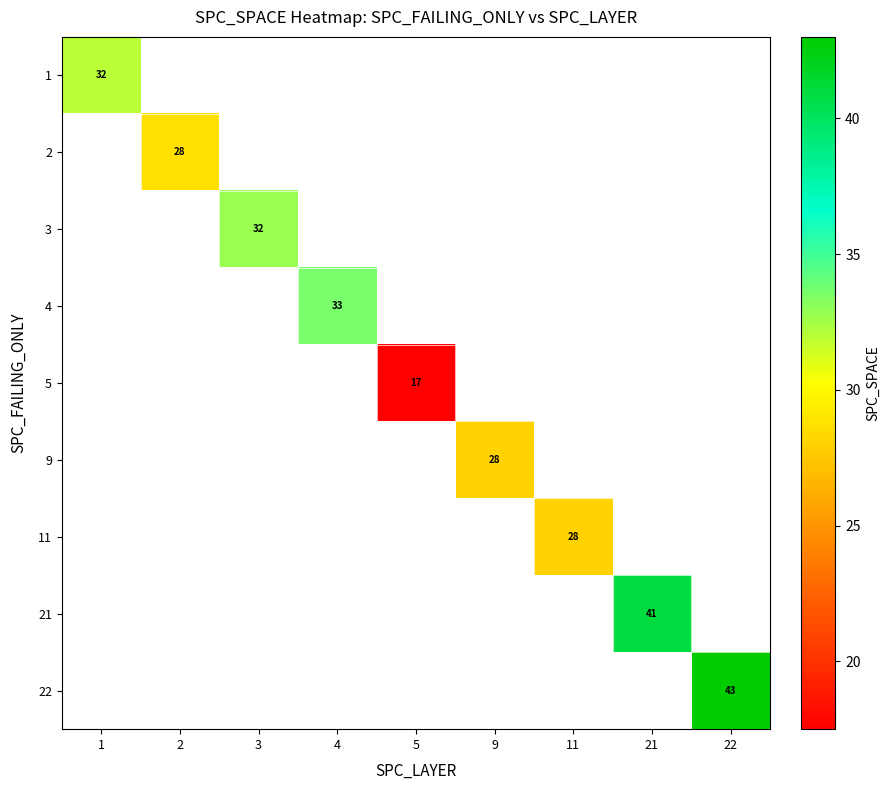

True or false: 2 has a value of 28 at 2.

True